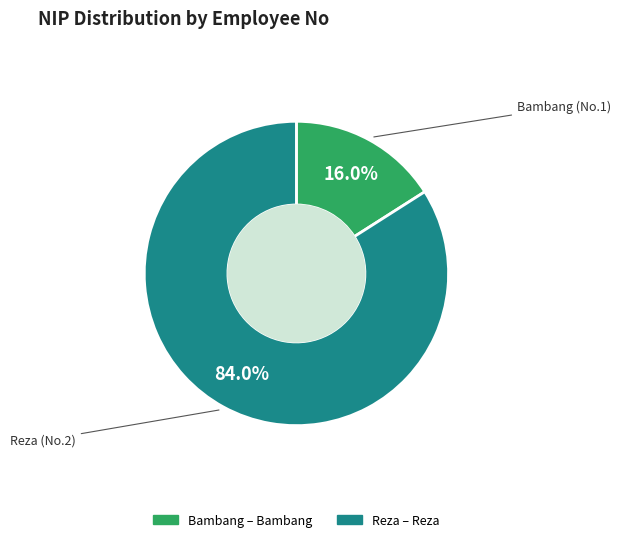

Is there a majority slice in this chart?

Yes